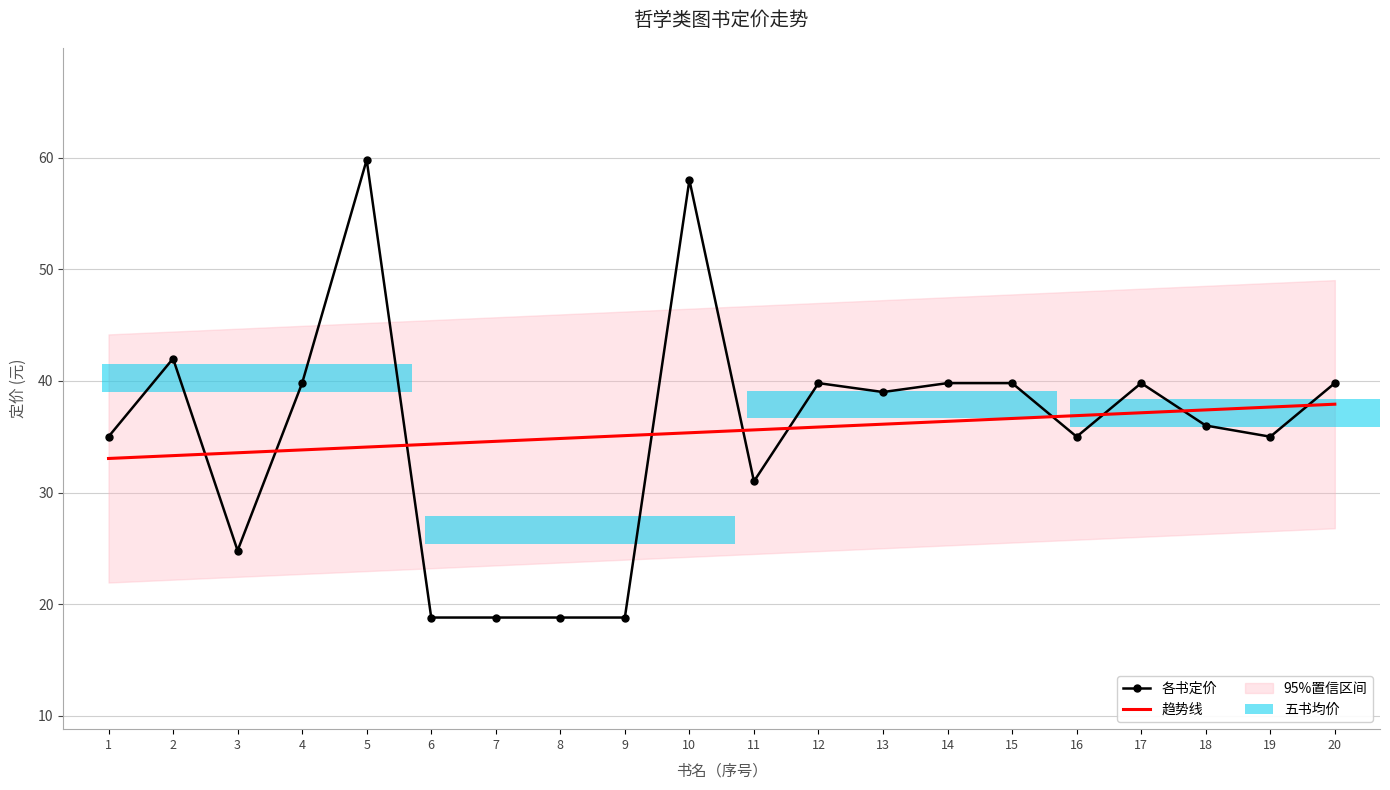

What is the value of the 各书定价 bar at the 11th from the left?

31.0